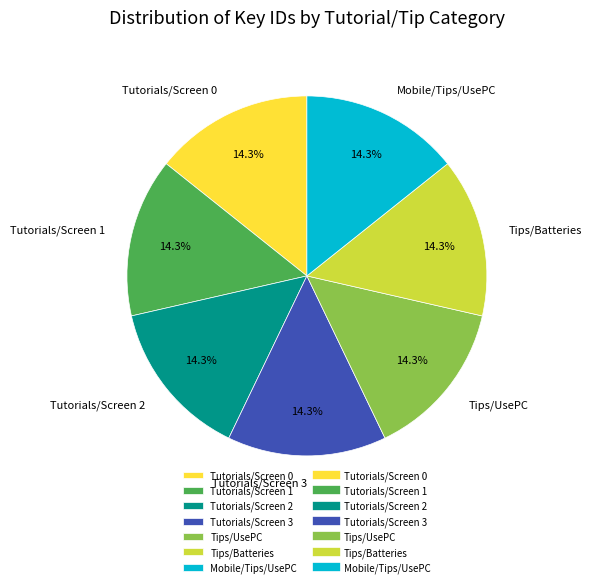

What percentage is the Tutorials/Screen 1 slice, to the nearest percent?

14%